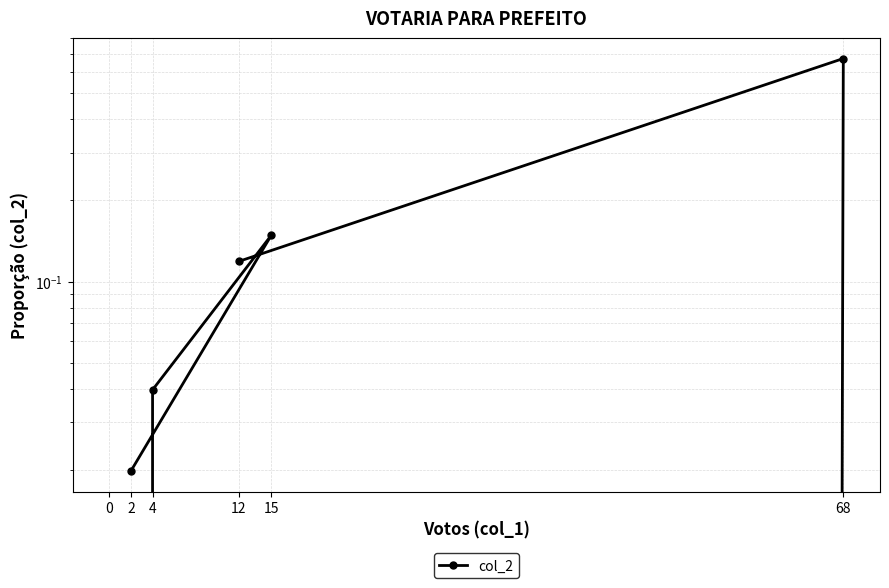

The value at 68 is 0.3. True or false?

False